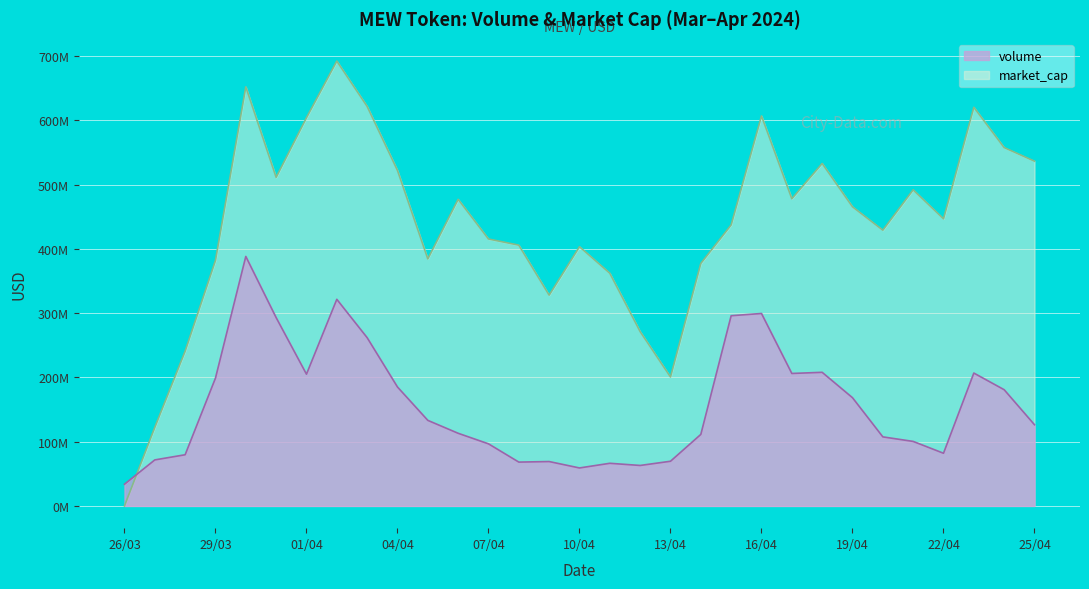

How many intersections are there between market_cap and volume?

1